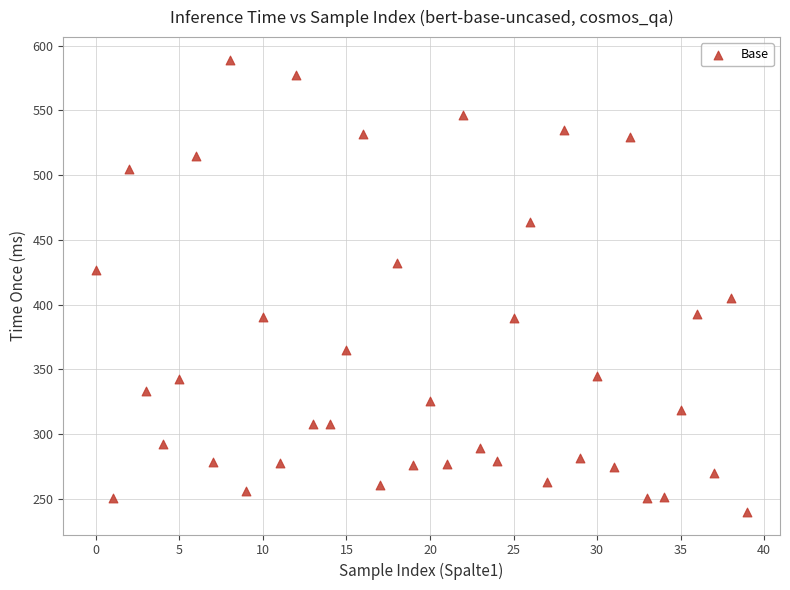

What is the range of Y values (max minus min)?

349.4